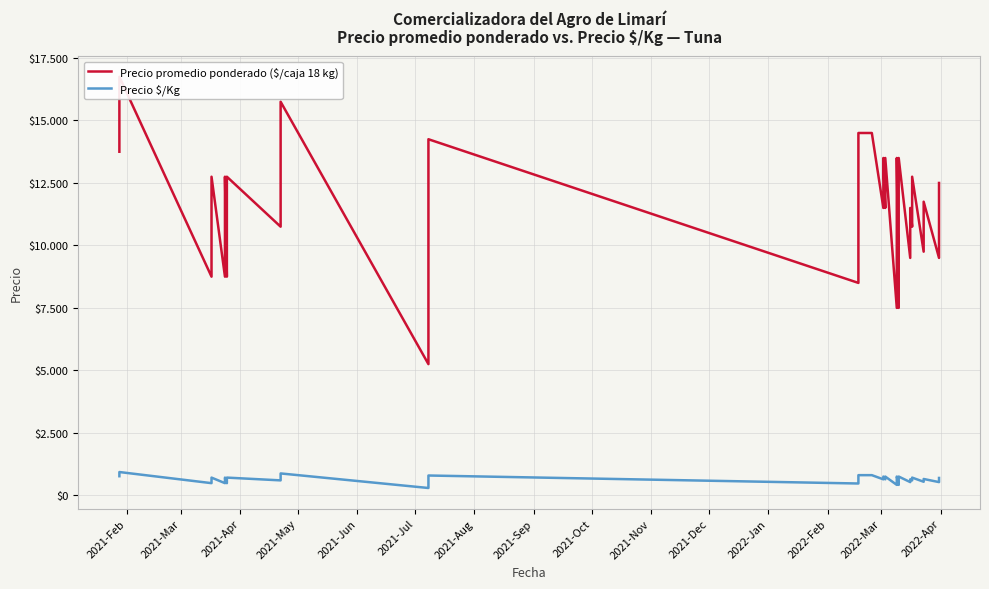

What is the greatest value displayed?

16750